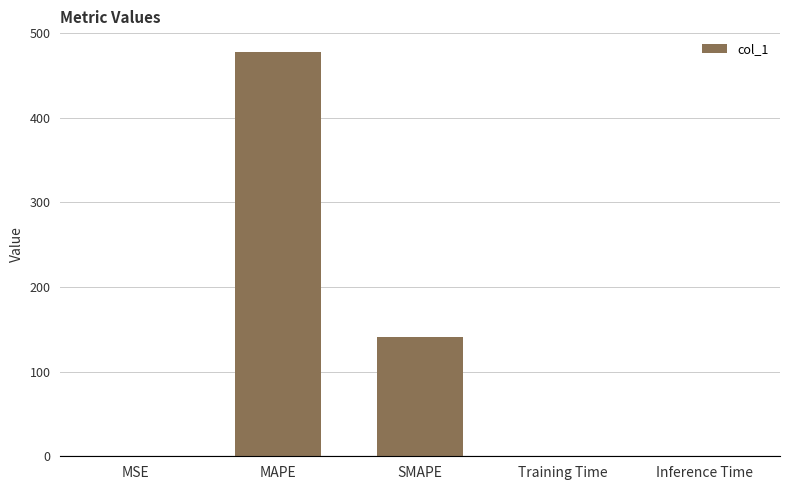

The value at MAPE is 478.2. True or false?

True